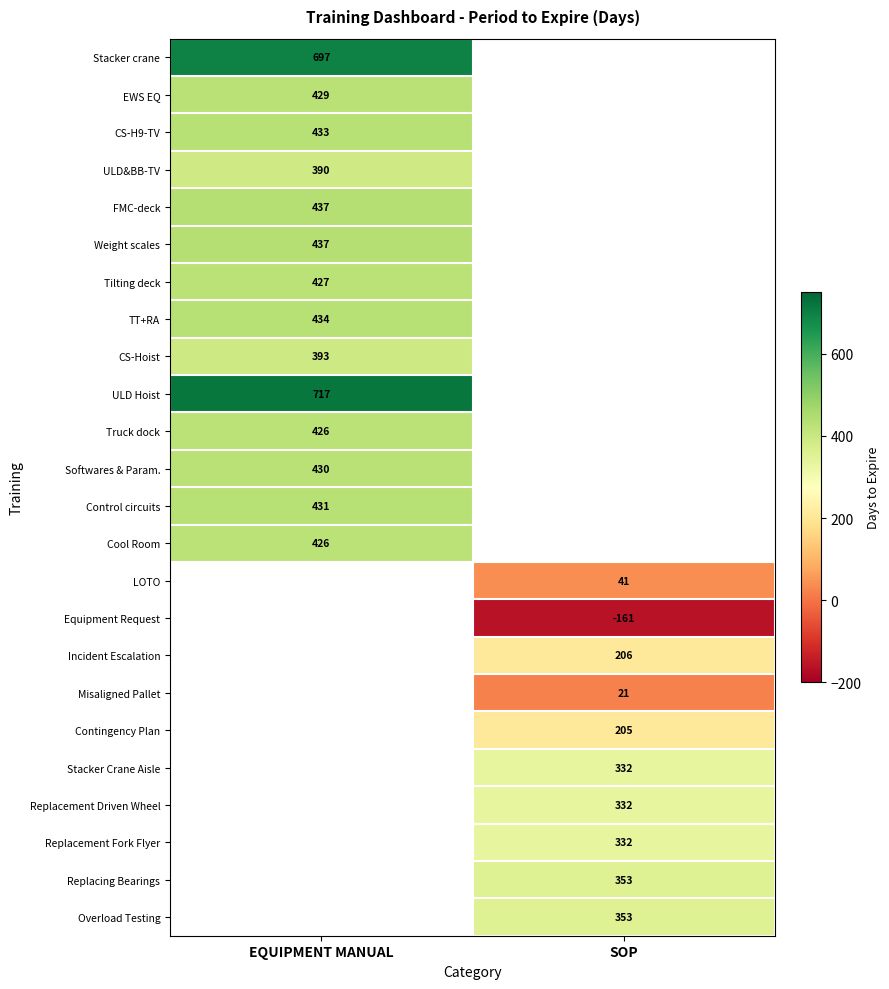

Is the value of ULD Hoist at EQUIPMENT MANUAL greater than the value of FMC-deck at EQUIPMENT MANUAL?

Yes